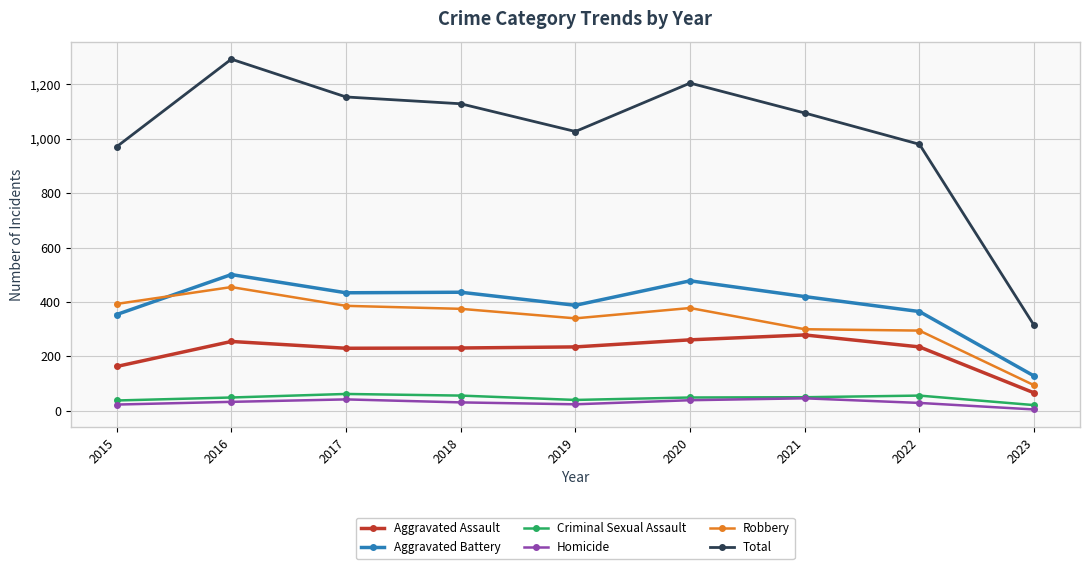

The value of Homicide at 2021 is 46. True or false?

True